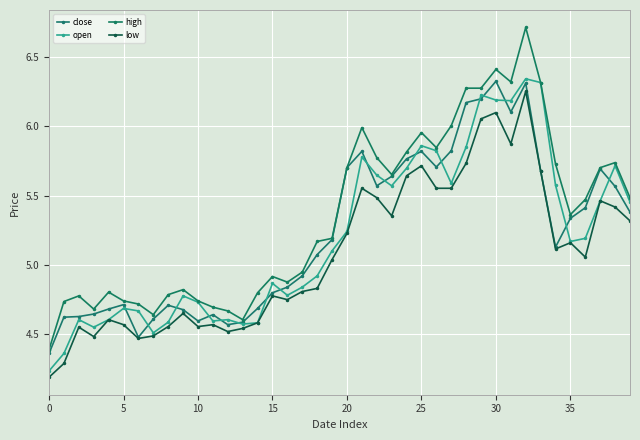

What is the difference between the maximum and second lowest values in the open series?

2.0